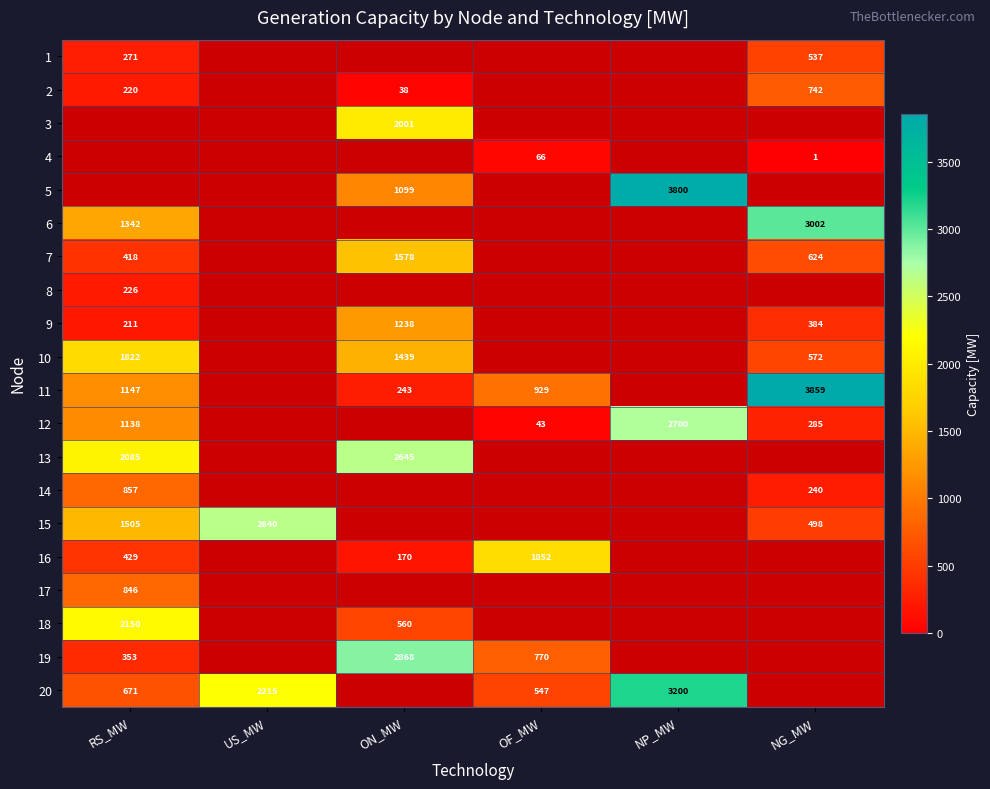

True or false: 10 has a value of 1439 at ON_MW.

True